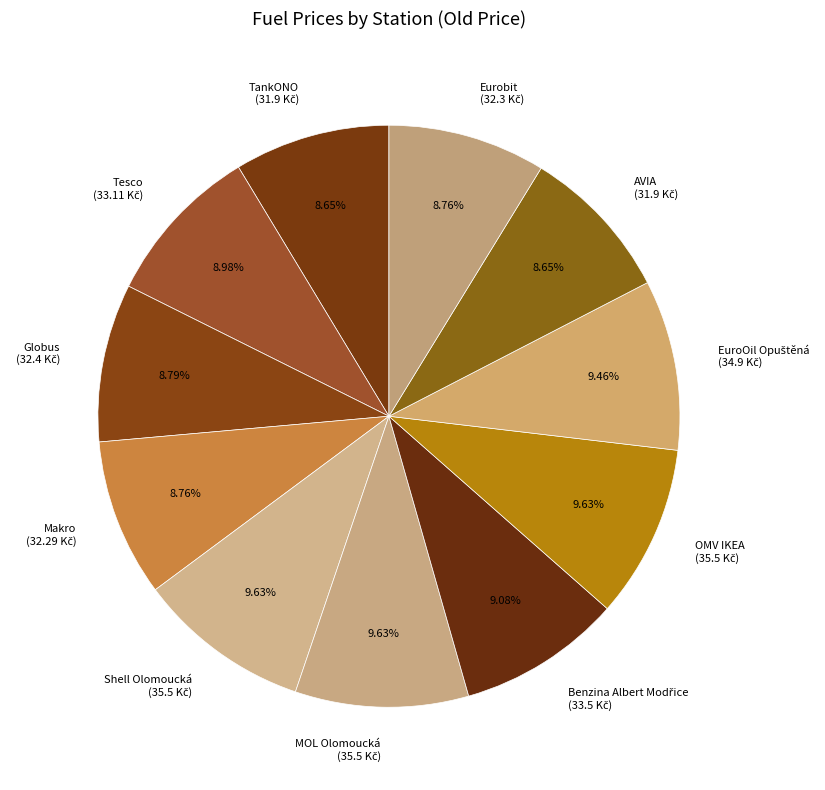

Does any single category account for the majority?

No